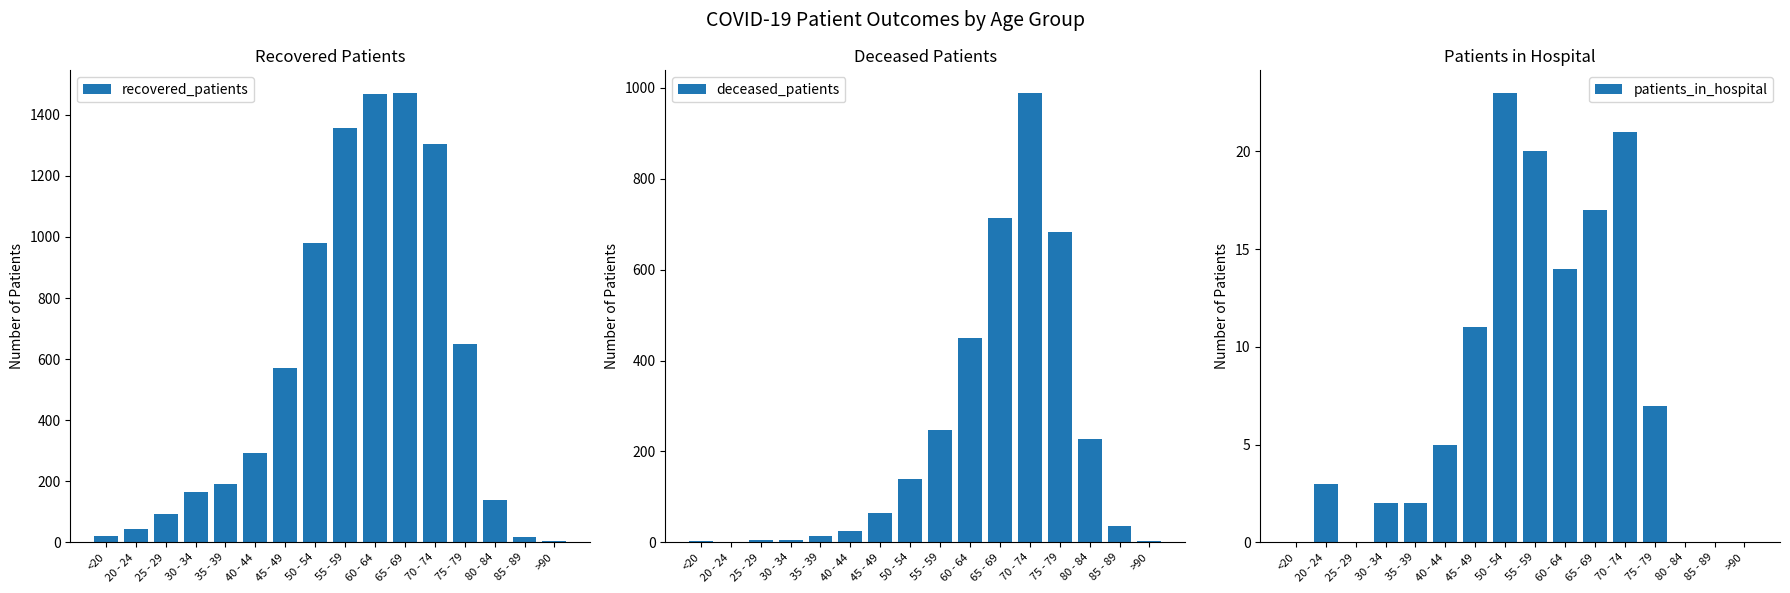

What position from the right is 25 - 29?

14